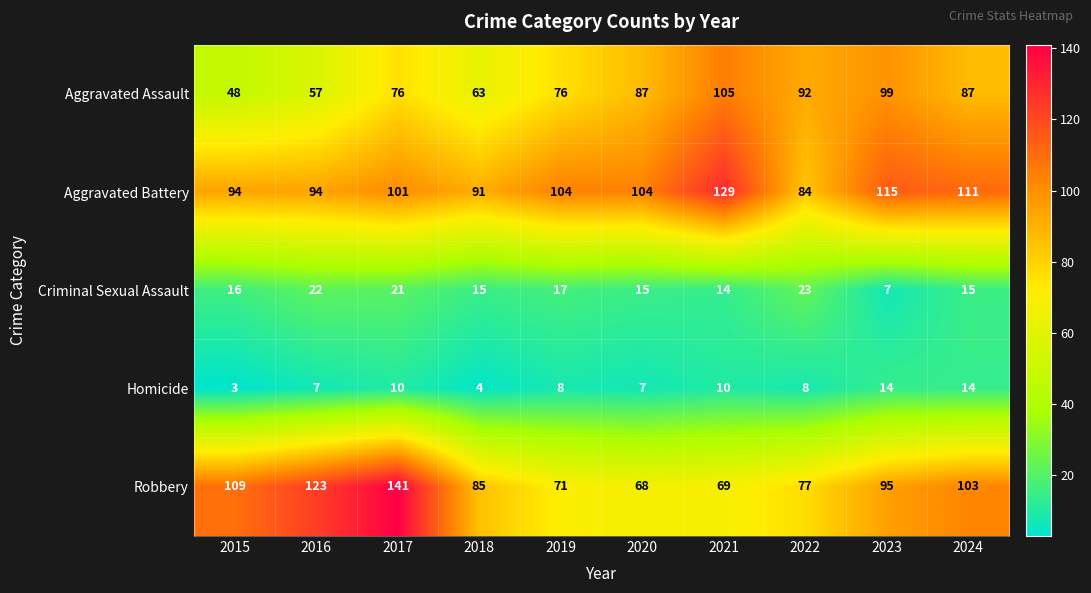

At 2017, list the series in order from smallest to largest.

Homicide, Criminal Sexual Assault, Aggravated Assault, Aggravated Battery, Robbery